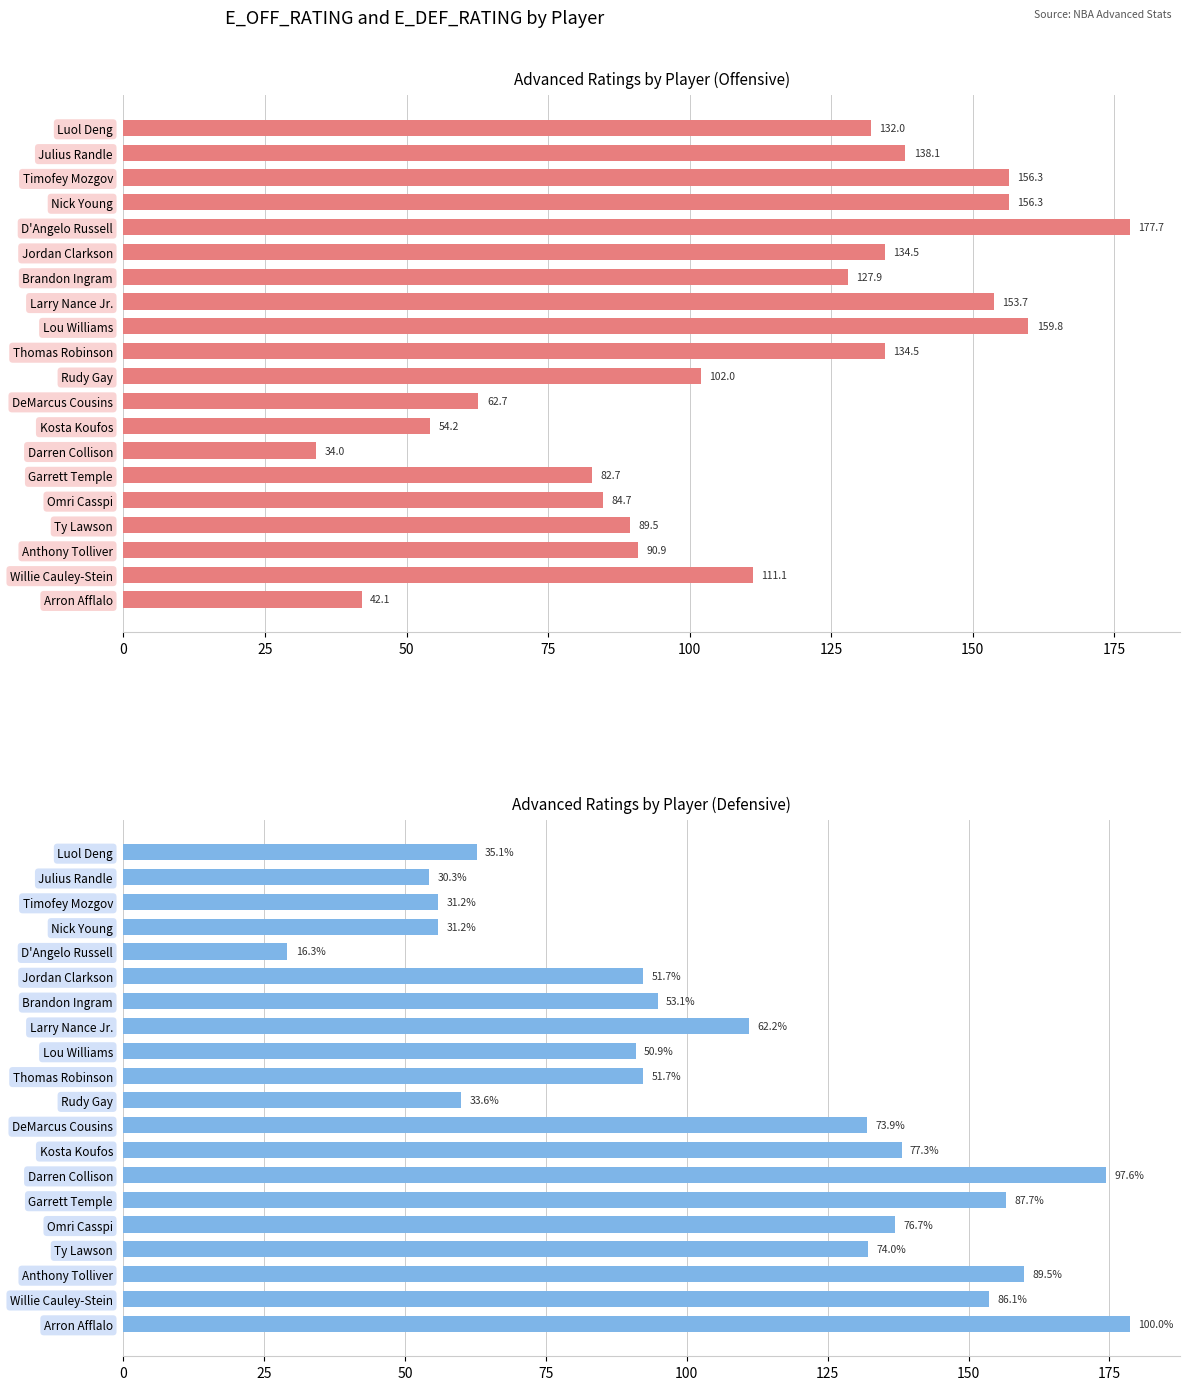

Reading right to left, extract all data points from this chart.

E_OFF_RATING: 42.1	111.1	90.9	89.5	84.7	82.7	34.0	54.2	62.7	102.0	134.5	159.8	153.7	127.9	134.5	177.7	156.3	156.3	138.1	132.0
E_DEF_RATING: 178.6	153.7	159.8	132.2	137.0	156.7	174.4	138.1	132.0	60.0	92.3	90.9	111.1	94.8	92.3	29.1	55.8	55.8	54.2	62.7